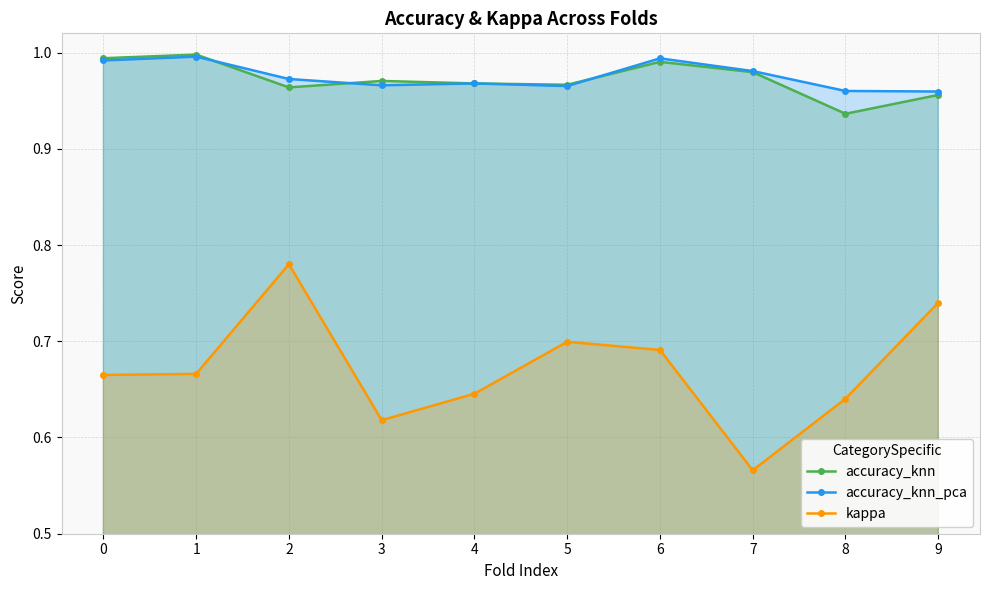

Is it true that kappa equals 0.7 at 5?

True